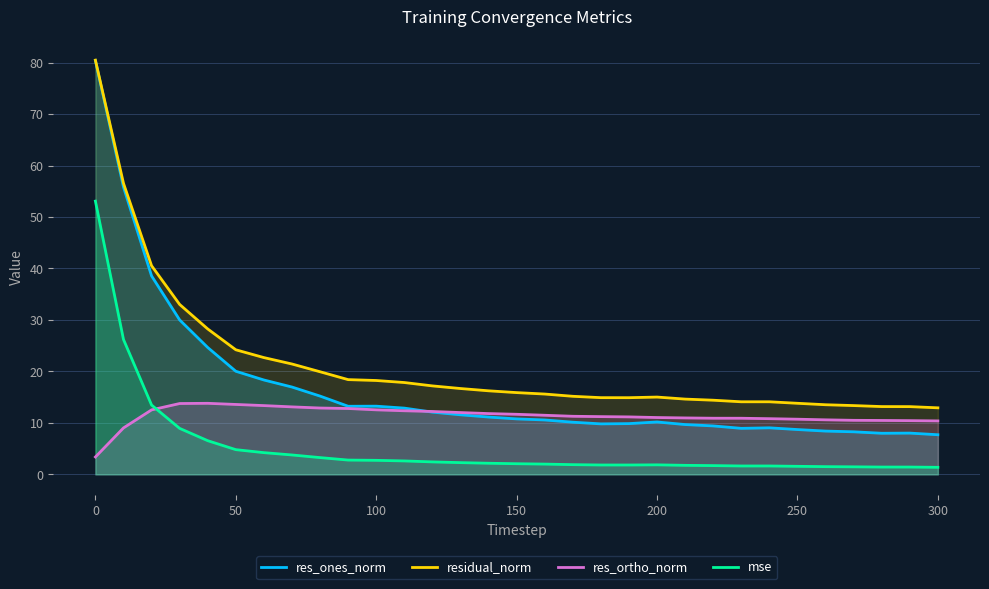

List the series in order of their overall mean, highest first.

residual_norm, res_ones_norm, res_ortho_norm, mse